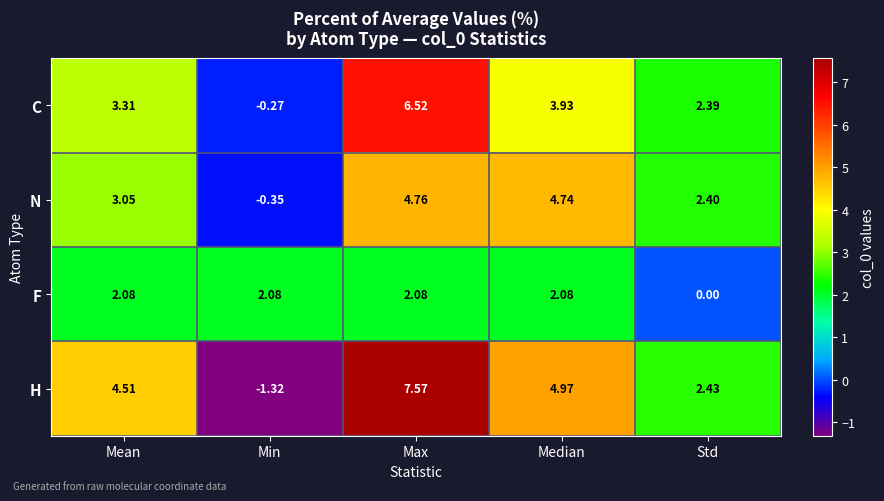

Which series has the largest total across all categories?

H